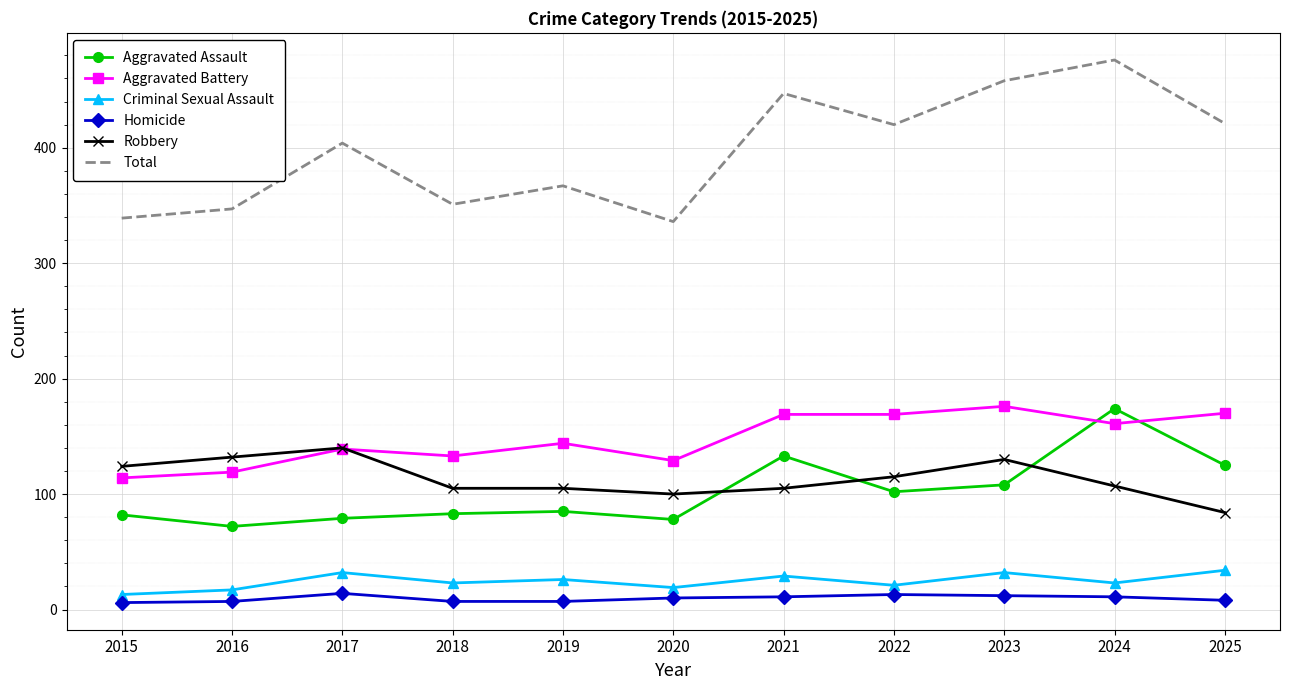

True or false: Aggravated Battery has a value of 74 at 2020.

False